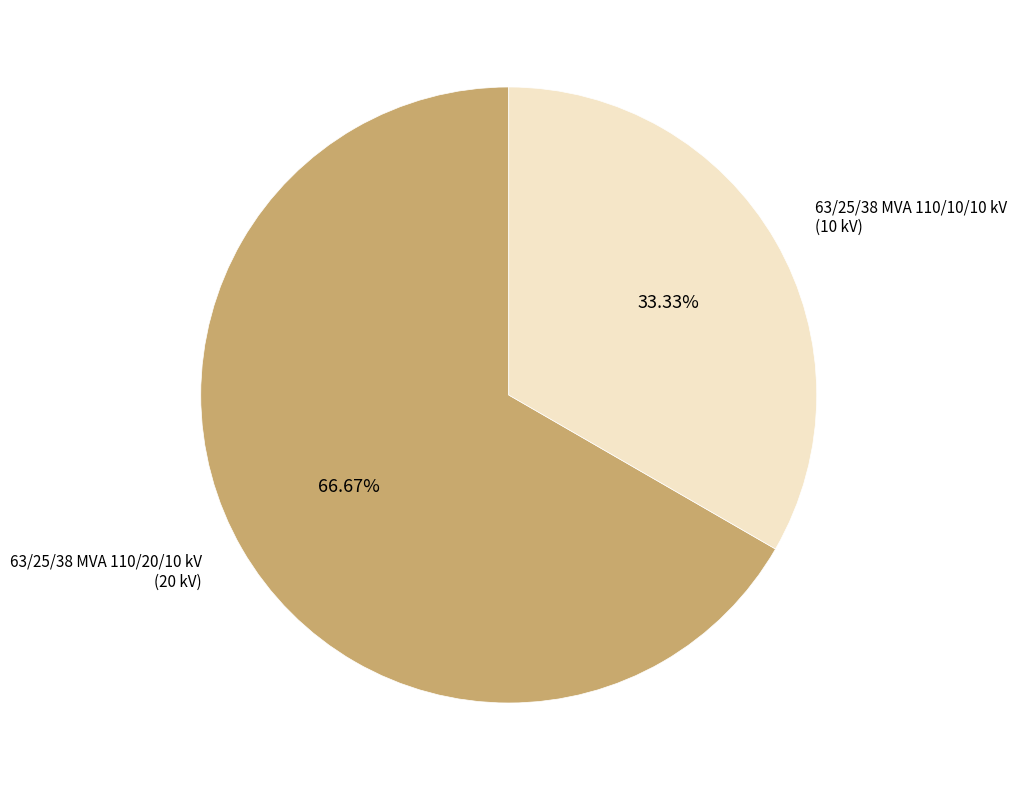

Is there any slice that represents more than half of the pie?

Yes